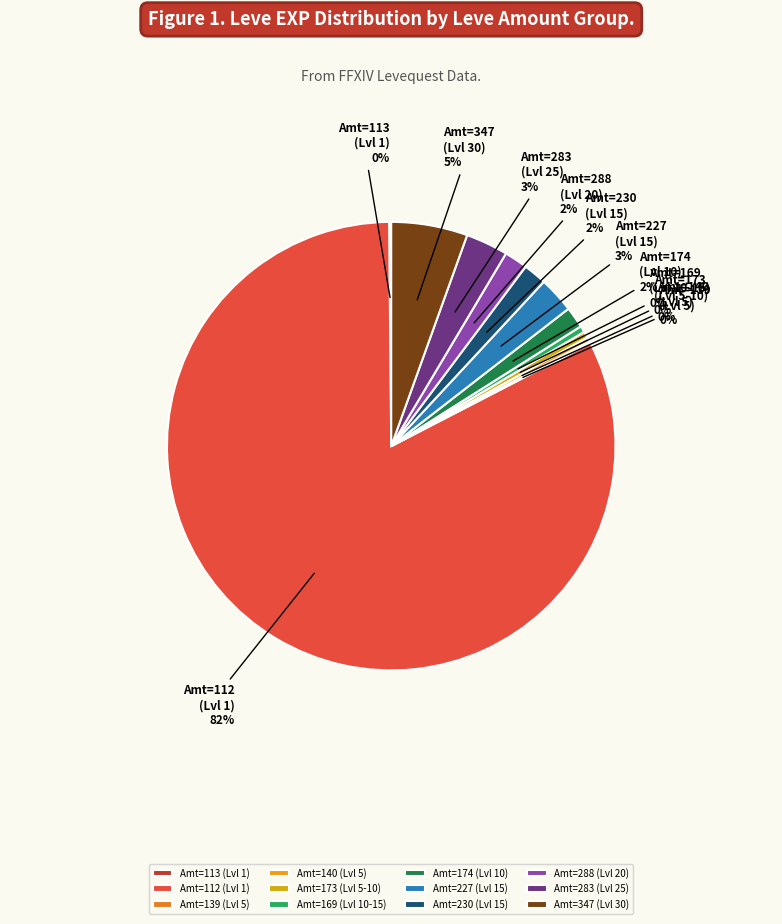

True or false: Amt=288 (Lvl 20) accounts for 12% of the total.

False